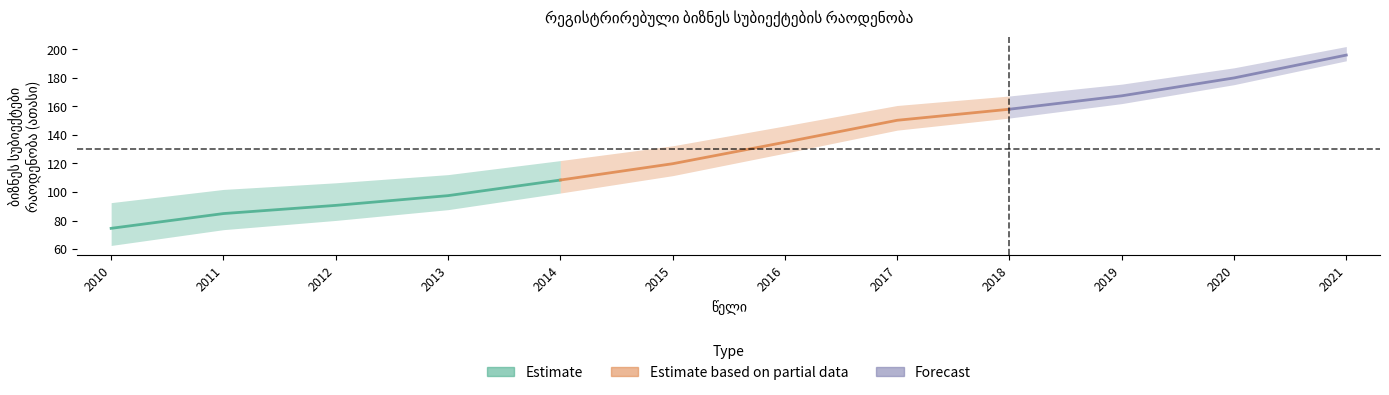

The chart shows a value of 108.4 at 2014. True or false?

True